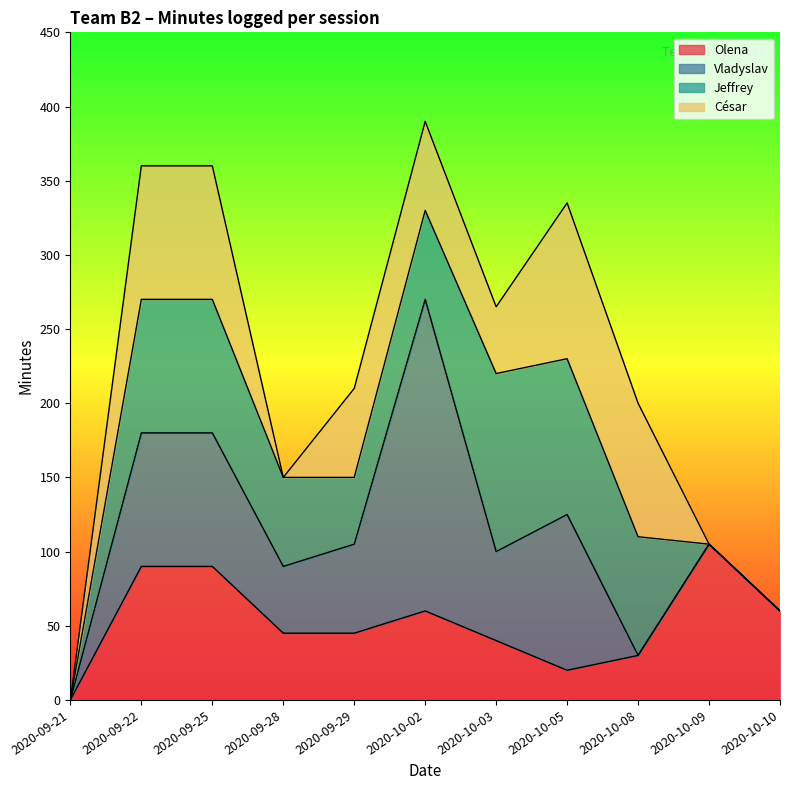

Rank the categories by Olena value from highest to lowest.

2020-10-09, 2020-09-22, 2020-09-25, 2020-10-02, 2020-10-10, 2020-09-28, 2020-09-29, 2020-10-03, 2020-10-08, 2020-10-05, 2020-09-21